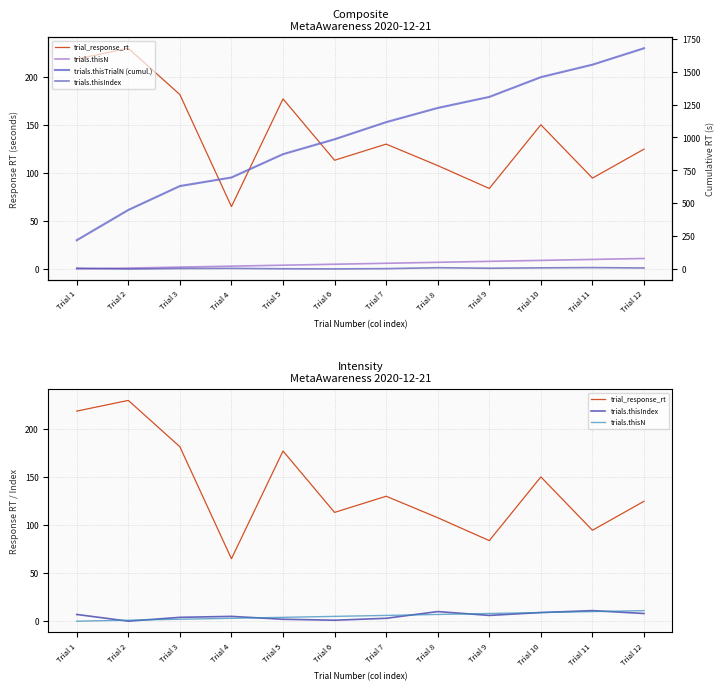

Reading right to left, list all the values displayed in this chart.

trial_response_rt: Trial 12=124.9	Trial 11=94.7	Trial 10=150.3	Trial 9=83.9	Trial 8=107.8	Trial 7=130.1	Trial 6=113.3	Trial 5=177.2	Trial 4=65.0	Trial 3=181.7	Trial 2=230.0	Trial 1=218.8
trials.thisN: Trial 12=11.0	Trial 11=10.0	Trial 10=9.0	Trial 9=8.0	Trial 8=7.0	Trial 7=6.0	Trial 6=5.0	Trial 5=4.0	Trial 4=3.0	Trial 3=2.0	Trial 2=1.0	Trial 1=0.0
trials.thisTrialN (cumul.): Trial 12=1677.8	Trial 11=1552.9	Trial 10=1458.2	Trial 9=1307.9	Trial 8=1224.0	Trial 7=1116.2	Trial 6=986.1	Trial 5=872.7	Trial 4=695.5	Trial 3=630.5	Trial 2=448.8	Trial 1=218.8
trials.thisIndex: Trial 12=8.0	Trial 11=11.0	Trial 10=9.0	Trial 9=6.0	Trial 8=10.0	Trial 7=3.0	Trial 6=1.0	Trial 5=2.0	Trial 4=5.0	Trial 3=4.0	Trial 2=0.0	Trial 1=7.0